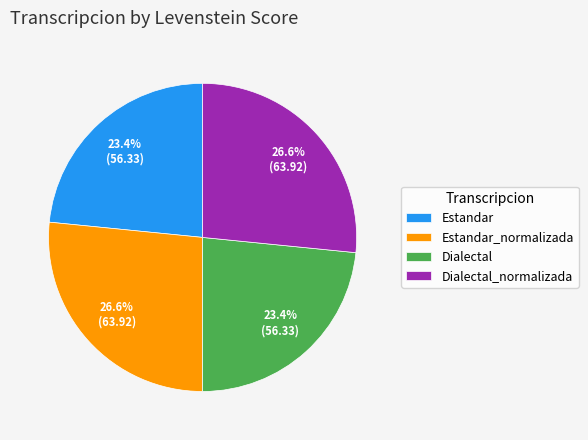

What percentage is the Estandar slice, to the nearest percent?

23%